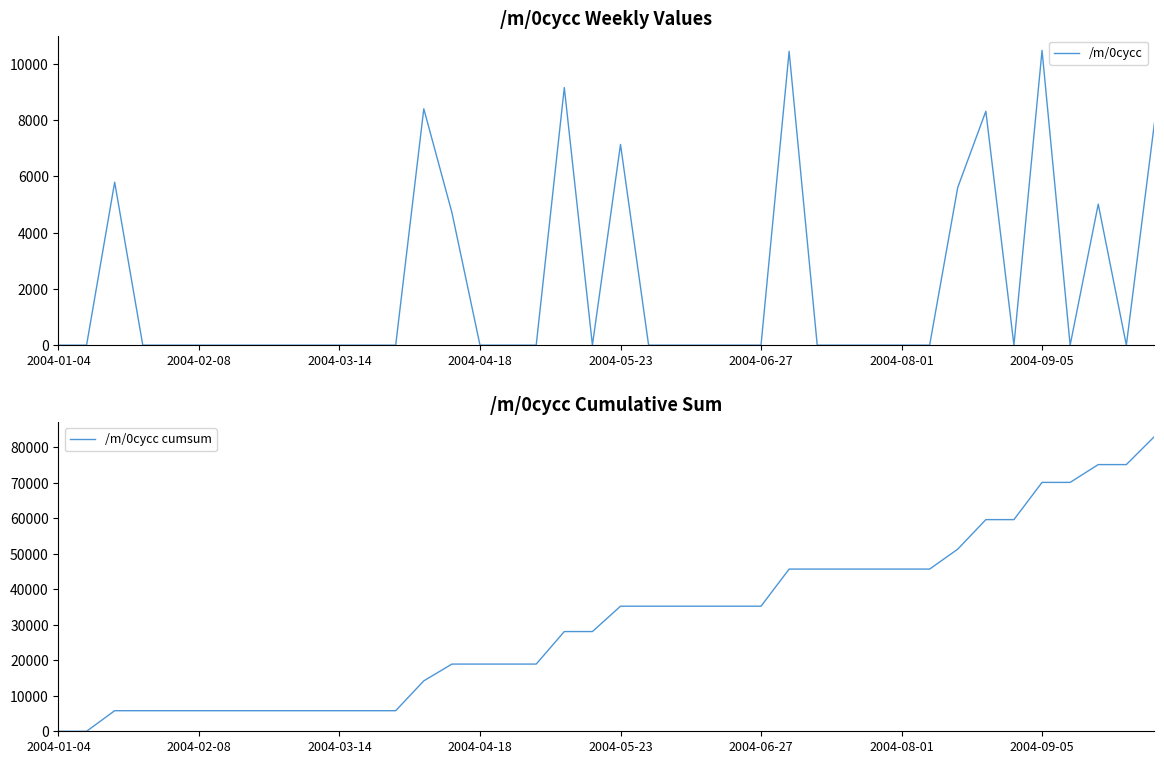

Reading left to right, what are all the values shown in this chart?

/m/0cycc: 0.0	0.0	5796.9	0.0	0.0	0.0	0.0	0.0	0.0	0.0	0.0	0.0	0.0	8408.0	4720.4	0.0	0.0	0.0	9162.3	0.0	7140.2	0.0	0.0	0.0	0.0	0.0	10452.4	0.0	0.0	0.0	0.0	0.0	5609.1	8320.2	0.0	10485.4	0.0	5015.6	0.0	7906.1
/m/0cycc cumsum: 0.0	0.0	5796.9	5796.9	5796.9	5796.9	5796.9	5796.9	5796.9	5796.9	5796.9	5796.9	5796.9	14204.9	18925.3	18925.3	18925.3	18925.3	28087.6	28087.6	35227.8	35227.8	35227.8	35227.8	35227.8	35227.8	45680.2	45680.2	45680.2	45680.2	45680.2	45680.2	51289.2	59609.5	59609.5	70094.9	70094.9	75110.5	75110.5	83016.6